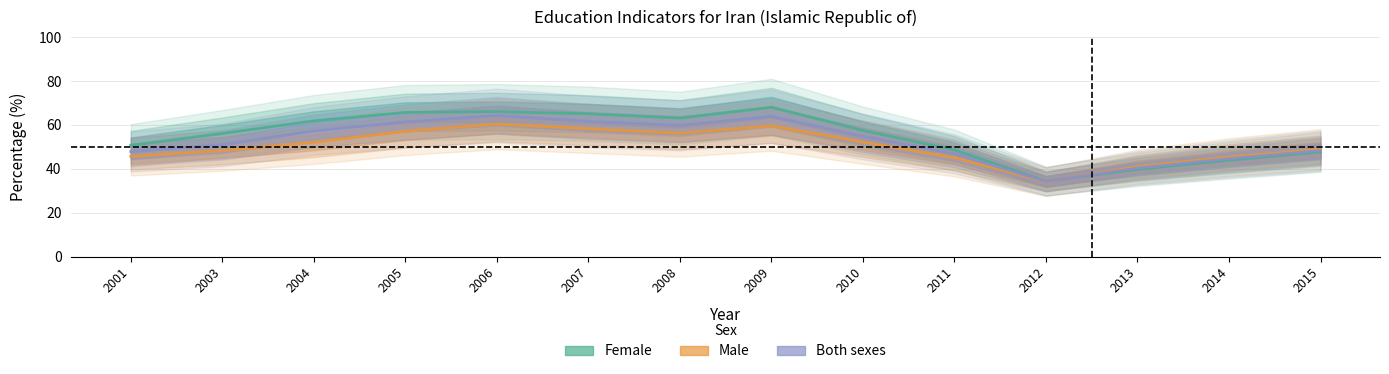

Which series has the widest spread of values?

Female